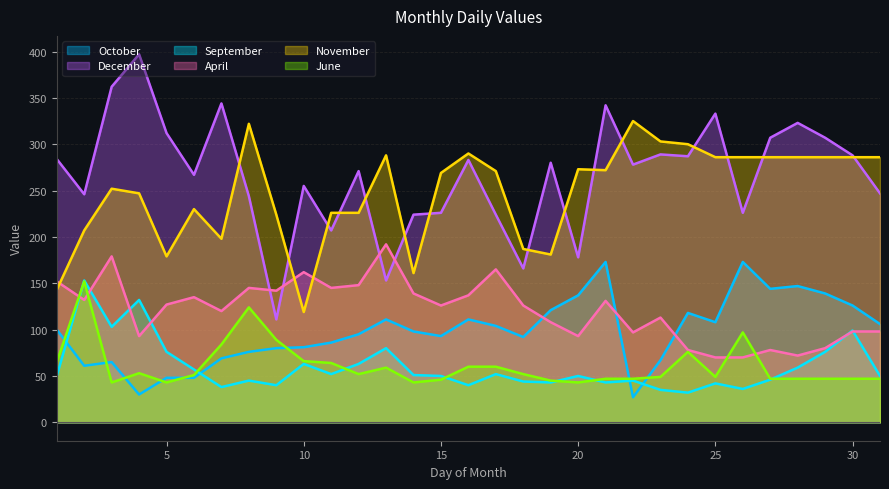

True or false: December and October intersect in this chart.

False